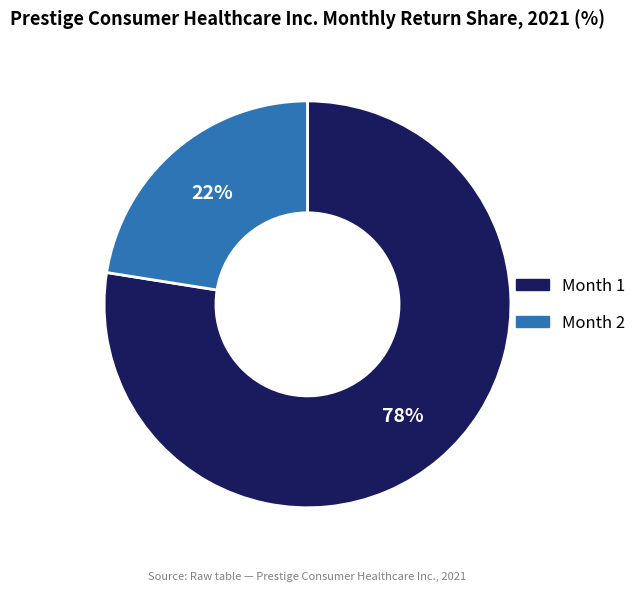

Which category accounts for the majority?

Month 1